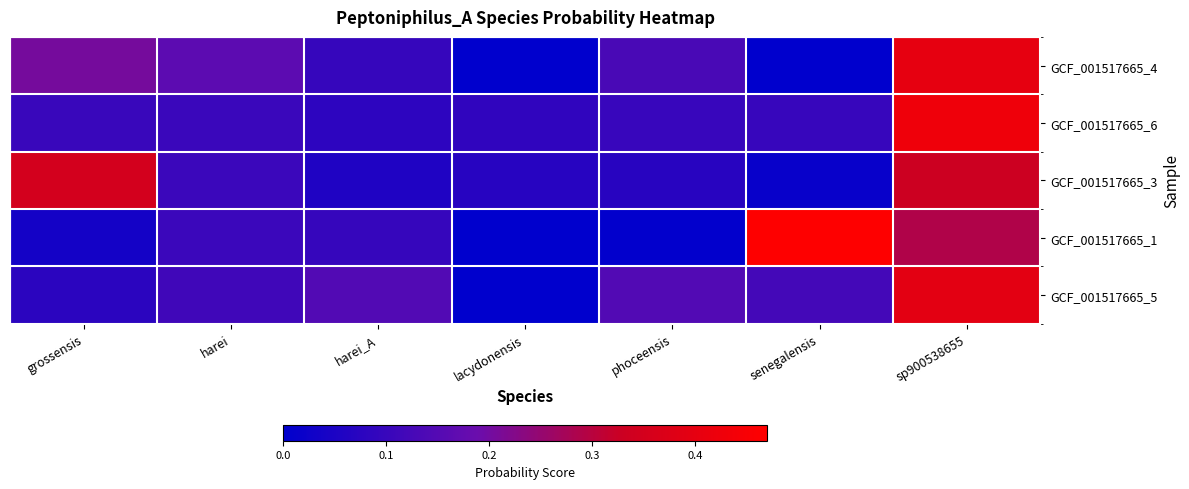

List the series in order of their peak value, highest first.

GCF_001517665_1, GCF_001517665_6, GCF_001517665_4, GCF_001517665_5, GCF_001517665_3